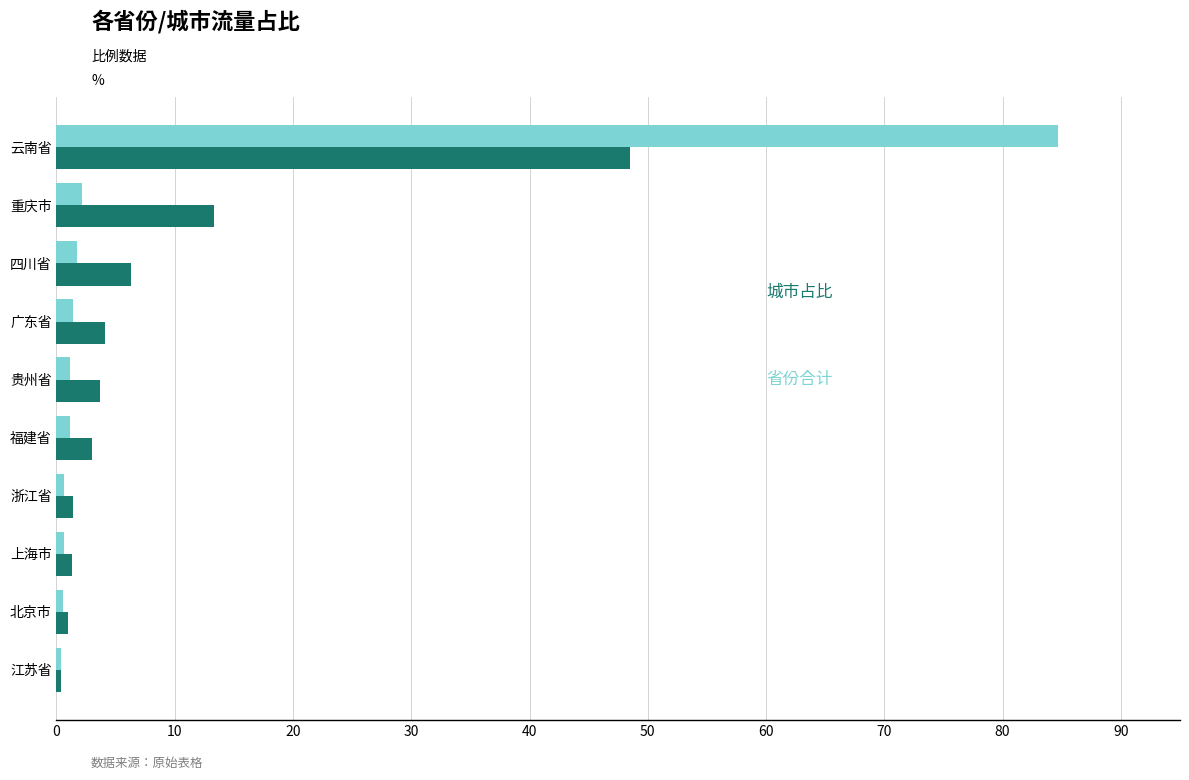

What is the difference between the highest and lowest values at 云南省?

36.2